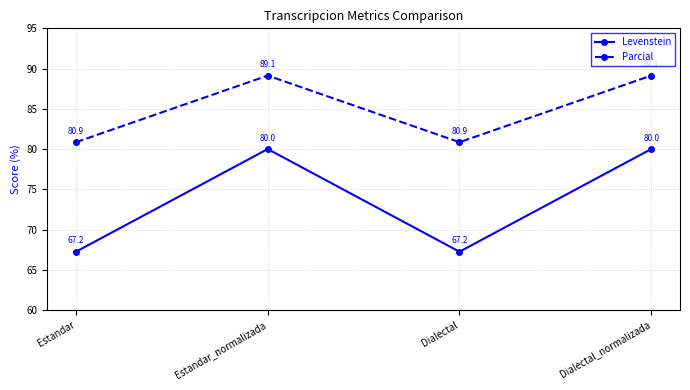

What is the sum of the Levenstein values at Dialectal and Estandar_normalizada?

147.2